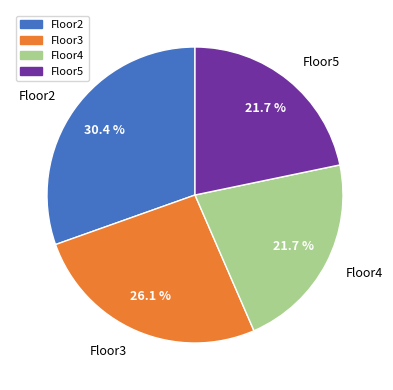

Which category has the biggest portion of the pie?

Floor2